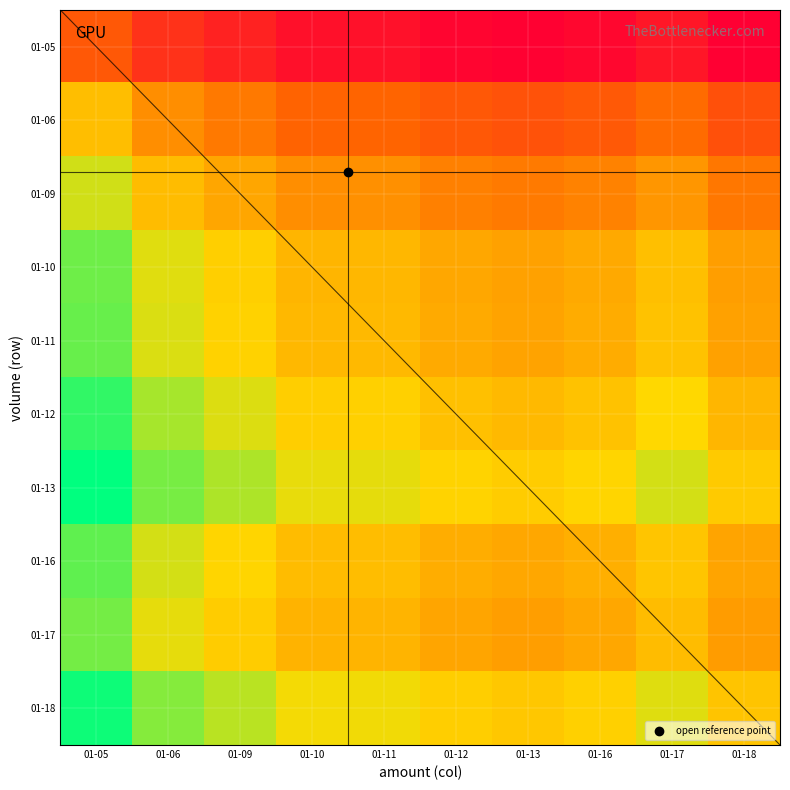

How many distinct data groups are displayed?

10